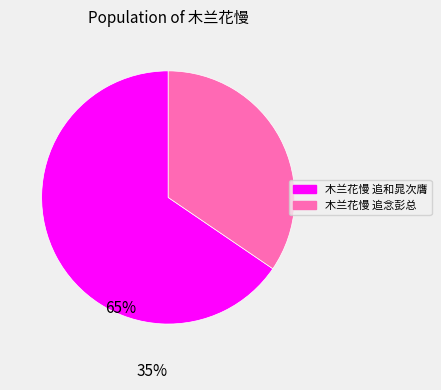

What is the majority slice?

木兰花慢 追和晁次膺